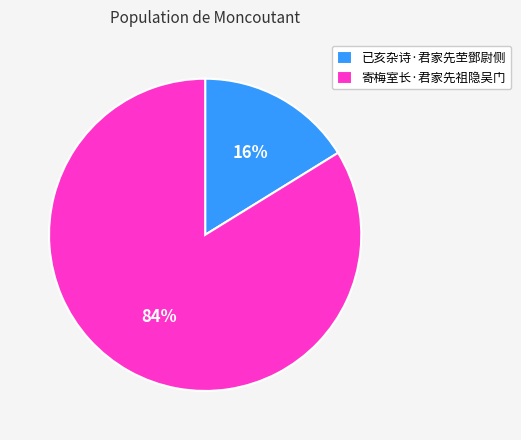

Is 已亥杂诗·君家先茔鄧尉侧 the majority of the pie?

No